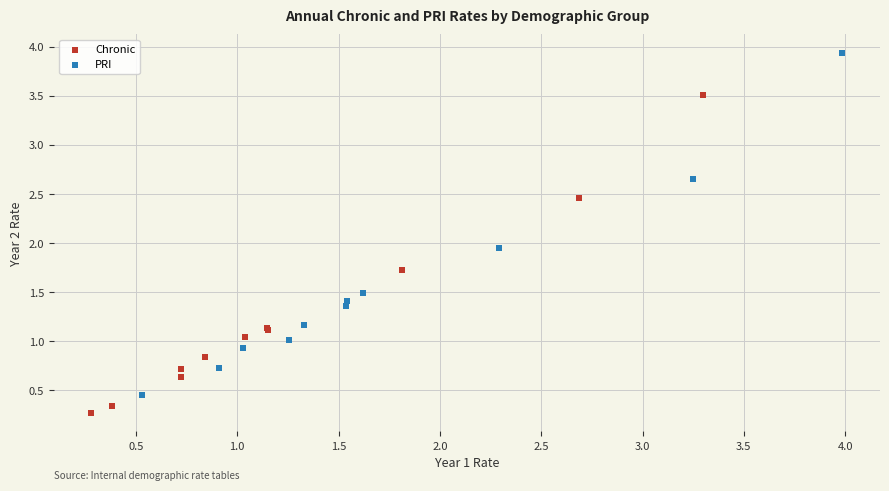

Which series reaches the maximum Y coordinate?

PRI